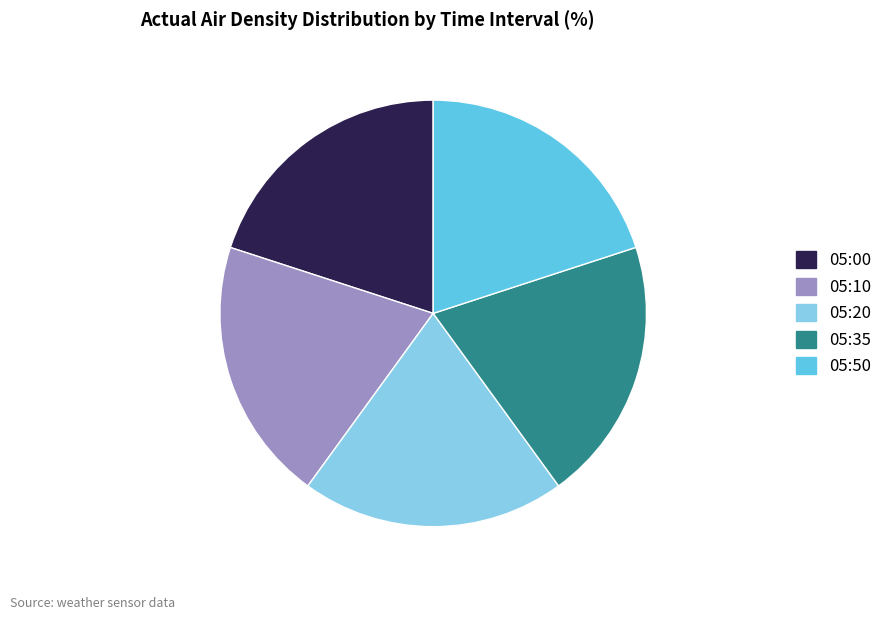

Count the number of slices in the pie.

5